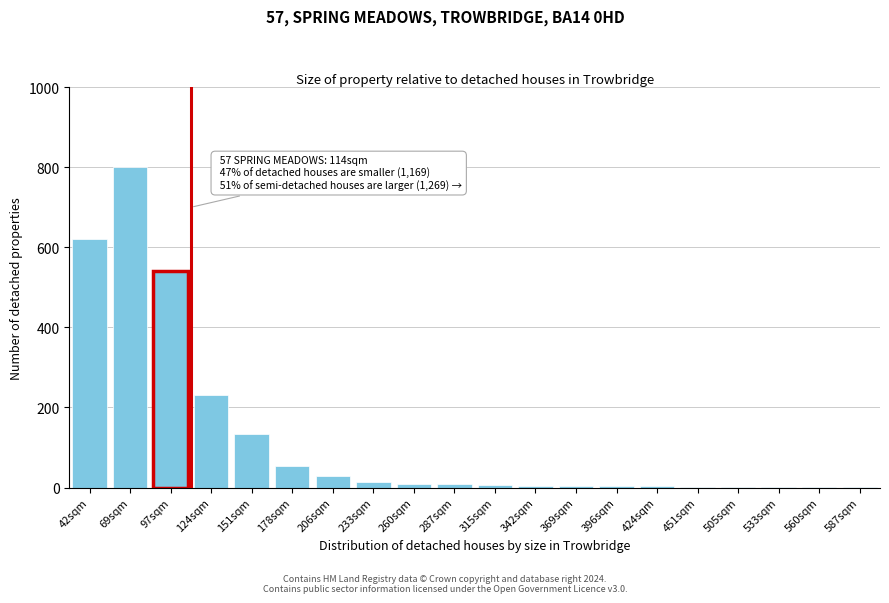

True or false: the data shows 15 at 233sqm.

True